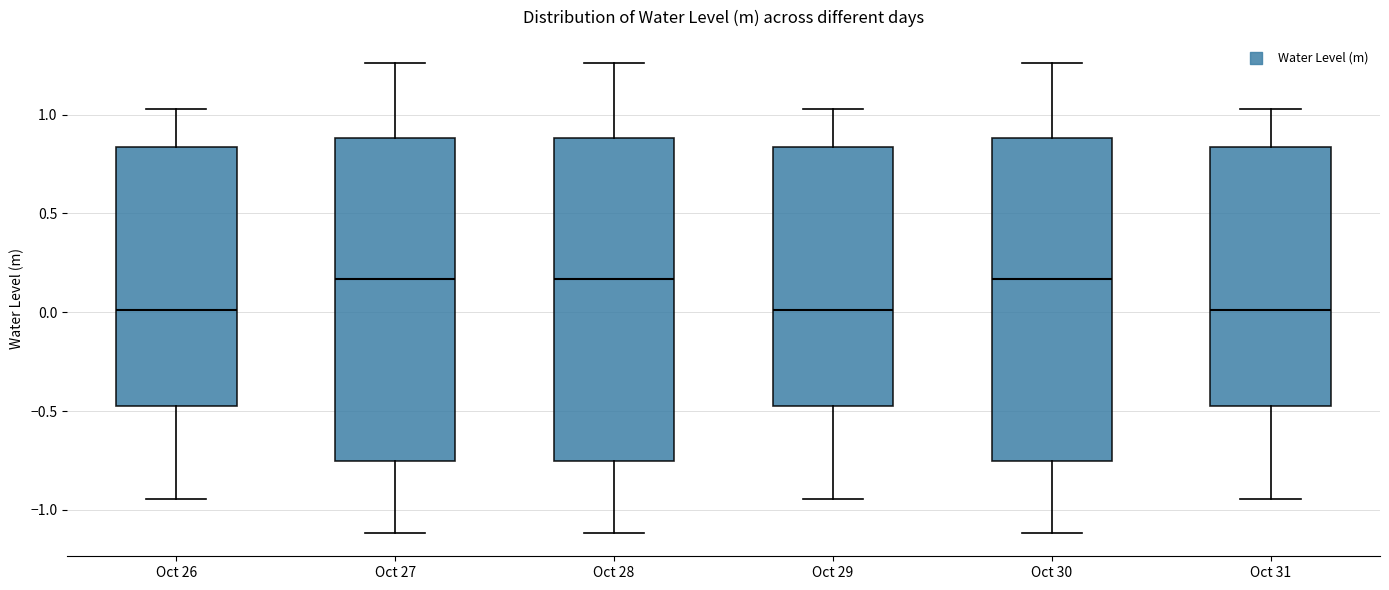

Where is the lower edge of the box for Oct 30 on the y-axis? The values are not printed on the chart, so give them approximately, as read against the axis.

-0.75